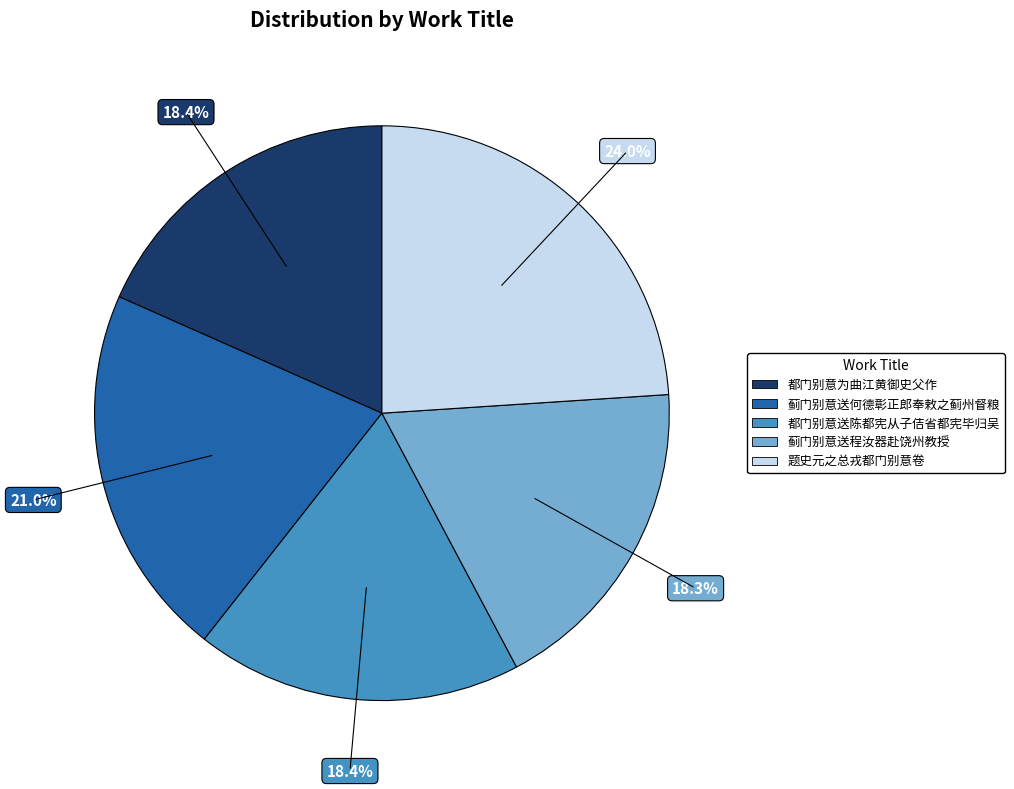

Between 都门别意为曲江黄御史父作 and 蓟门别意送何德彰正郎奉敕之蓟州督粮, which is larger?

蓟门别意送何德彰正郎奉敕之蓟州督粮